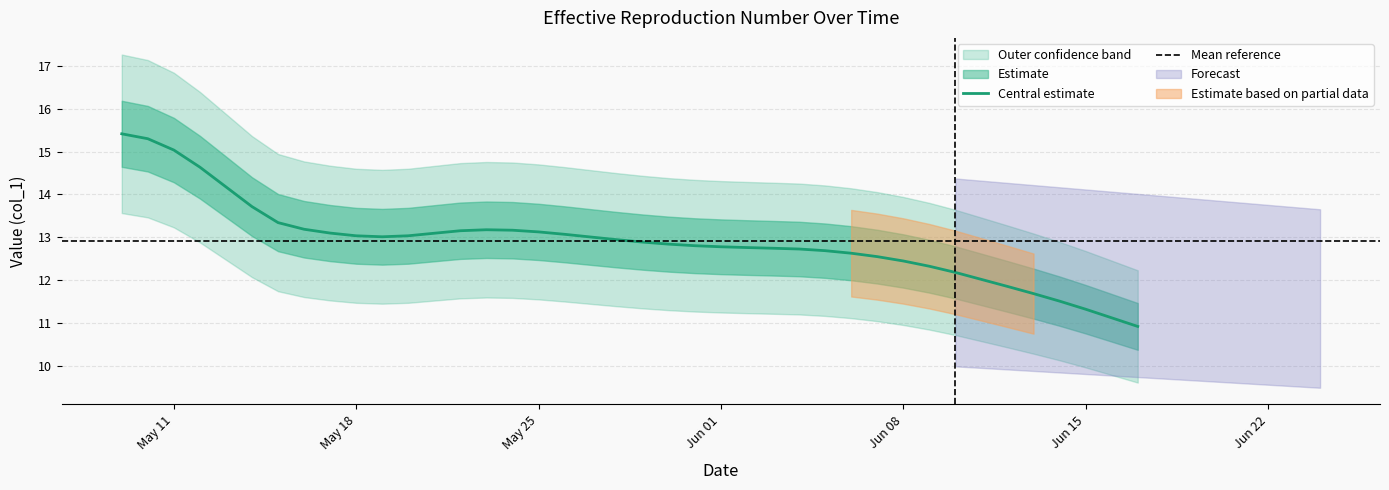

How many lines are shown in the chart?

1